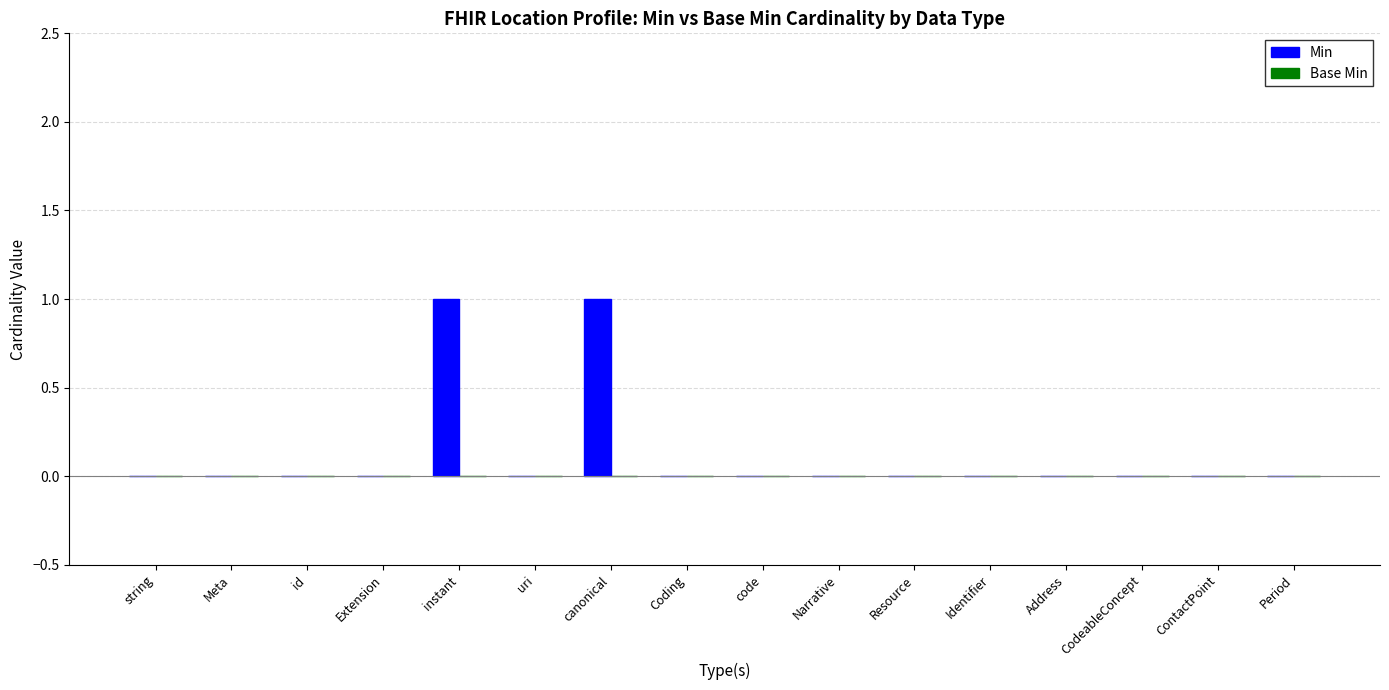

Is it true that the value at id is 0?

True